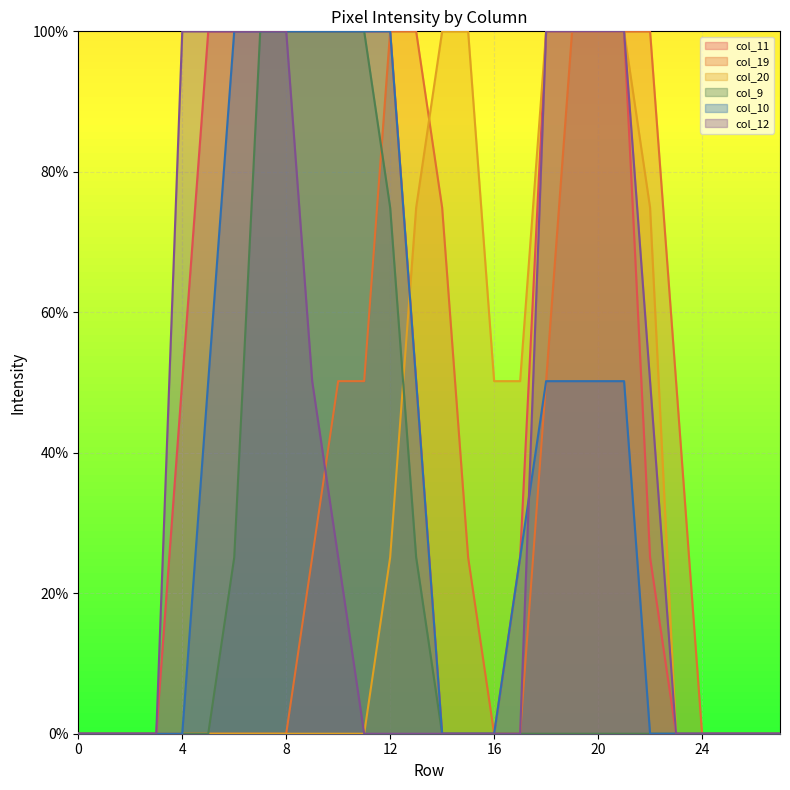

Does the chart display data point markers on the line(s)?

No